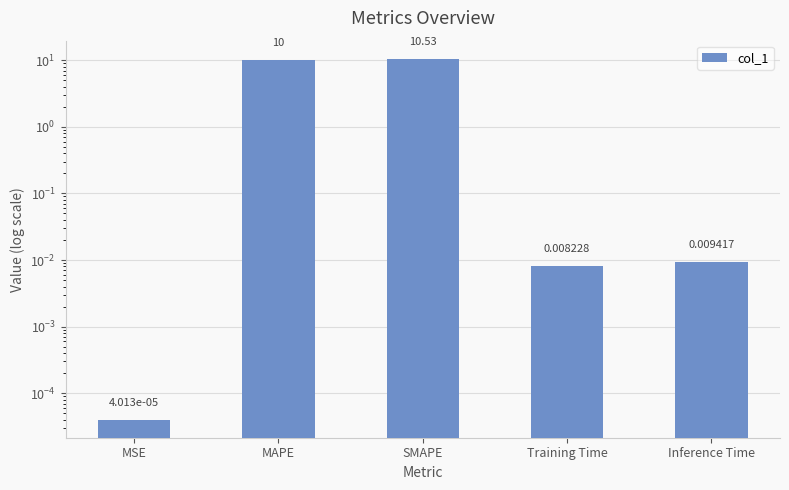

Reading left to right, list all the values displayed in this chart.

MSE=0.0	MAPE=10.0	SMAPE=10.5	Training Time=0.0	Inference Time=0.0